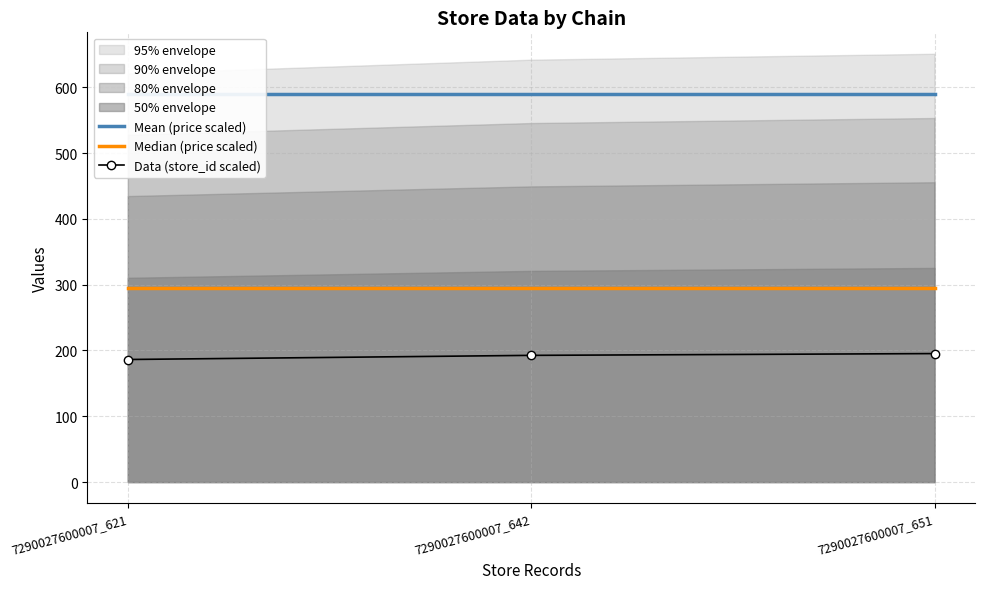

What is the value of the Data (store_id scaled) point at the 1st from the left?

186.3